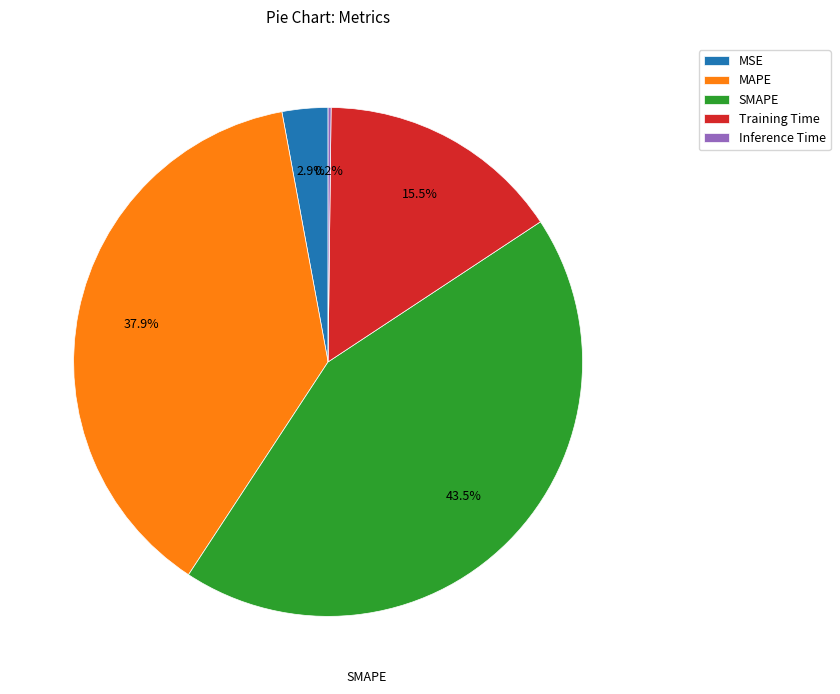

Does any single category account for the majority?

No